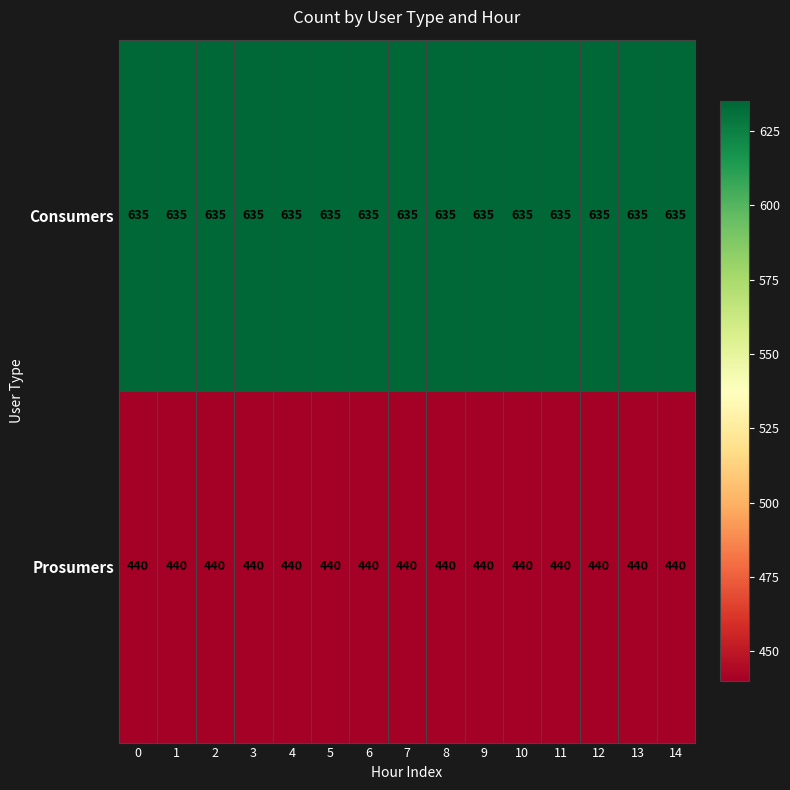

The value of Prosumers at 11 is 440. True or false?

True